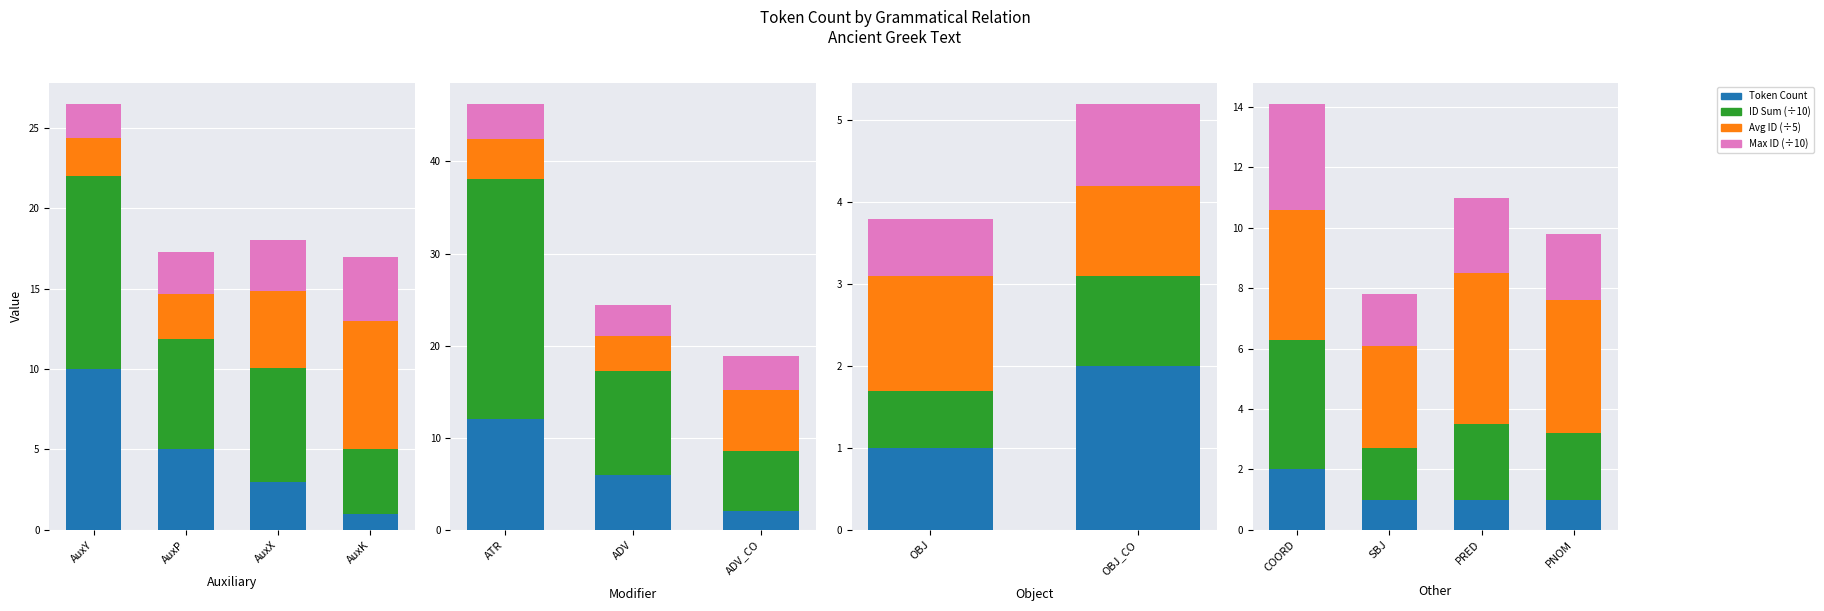

What position from the right is COORD?

4